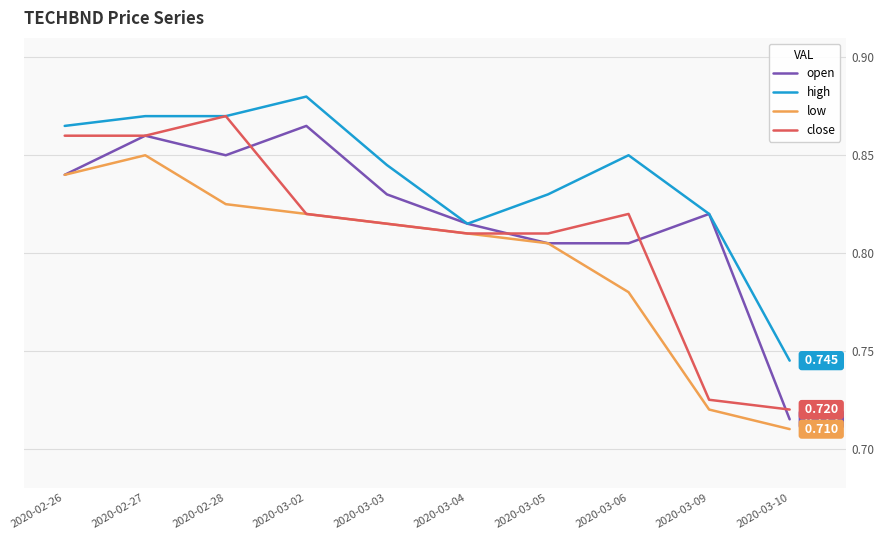

True or false: high and low cross at least once.

False